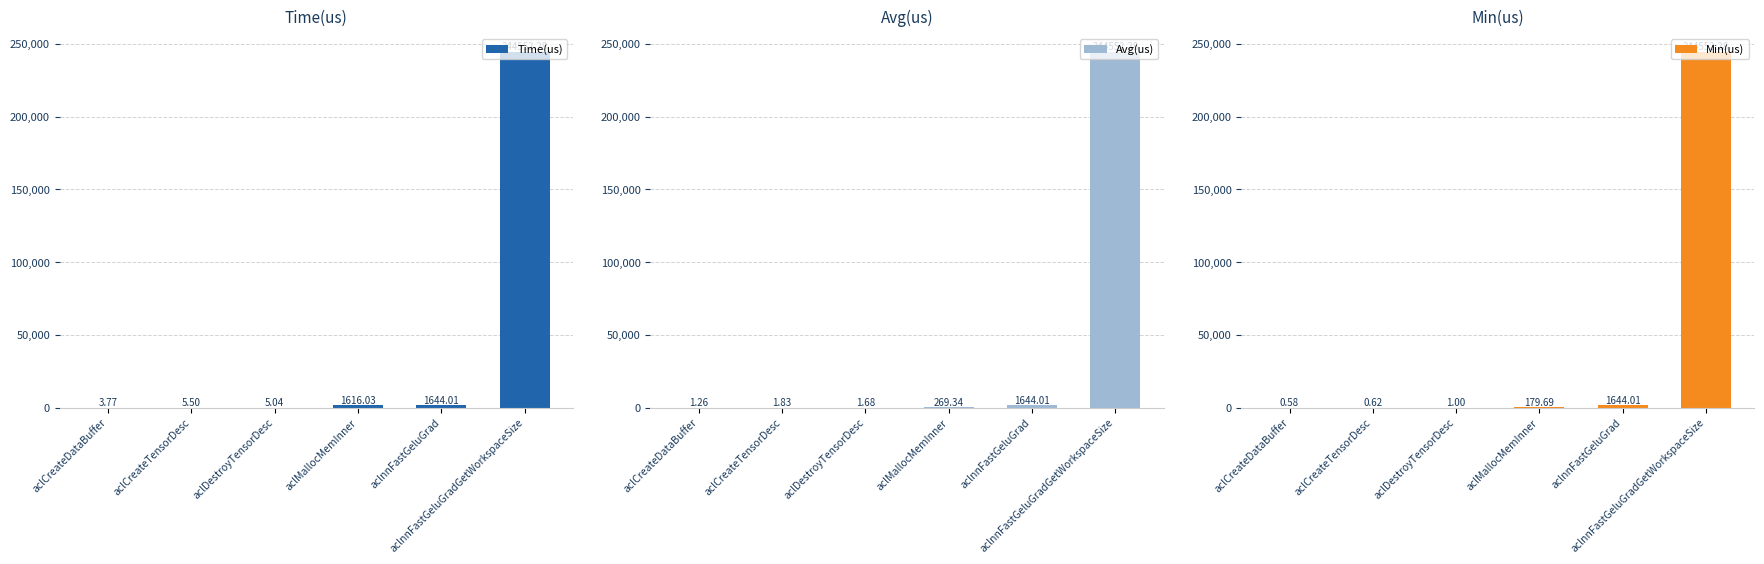

Reading right to left, extract all data points from this chart.

Time(us): aclnnFastGeluGradGetWorkspaceSize=244552.3	aclnnFastGeluGrad=1644.0	aclMallocMemInner=1616.0	aclDestroyTensorDesc=5.0	aclCreateTensorDesc=5.5	aclCreateDataBuffer=3.8
Avg(us): aclnnFastGeluGradGetWorkspaceSize=244552.3	aclnnFastGeluGrad=1644.0	aclMallocMemInner=269.3	aclDestroyTensorDesc=1.7	aclCreateTensorDesc=1.8	aclCreateDataBuffer=1.3
Min(us): aclnnFastGeluGradGetWorkspaceSize=244552.3	aclnnFastGeluGrad=1644.0	aclMallocMemInner=179.7	aclDestroyTensorDesc=1.0	aclCreateTensorDesc=0.6	aclCreateDataBuffer=0.6